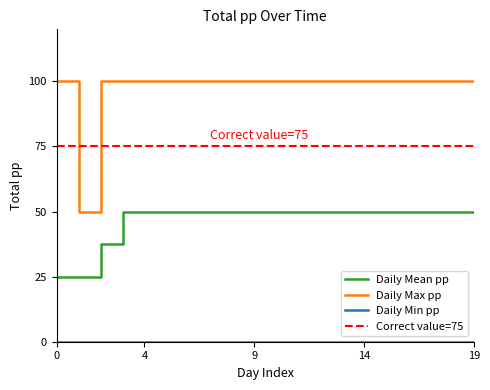

At how many categories does at least one series exceed 38?

20